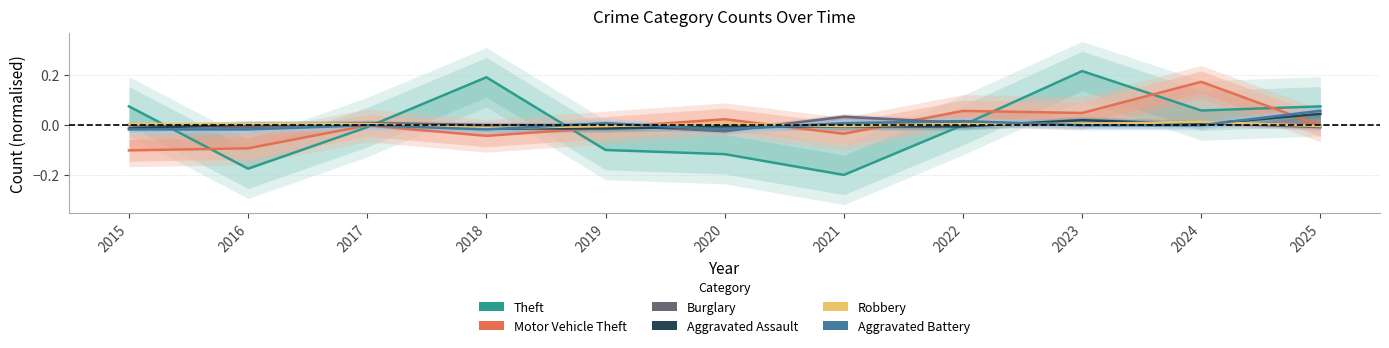

At which label does Motor Vehicle Theft reach its minimum?

2015